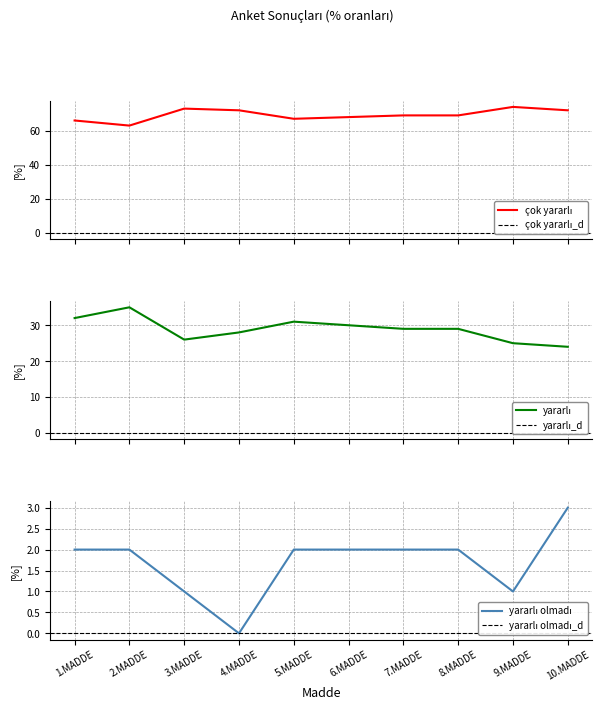

The çok yararlı series shows 129 at 9.MADDE. True or false?

False